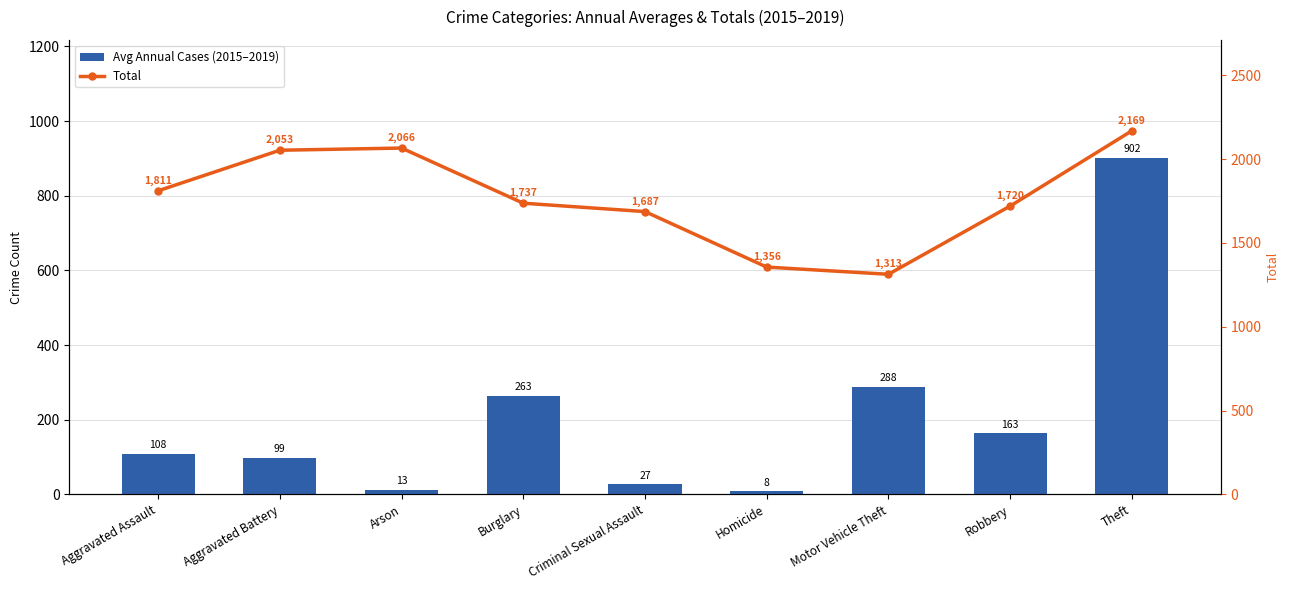

True or false: Avg Annual Cases (2015–2019) has a value of 43.2 at Criminal Sexual Assault.

False